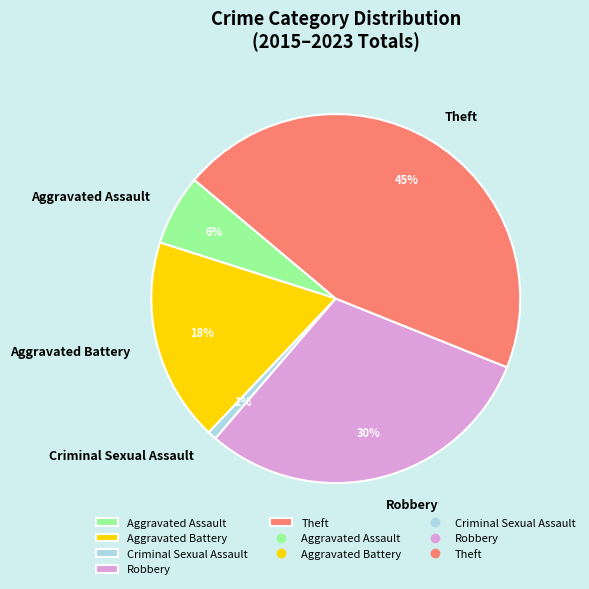

To the nearest percent, what is the average slice percentage?

20%